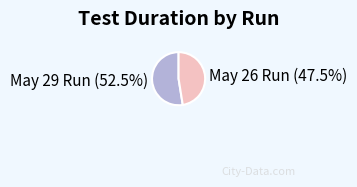

Count the number of slices in the pie.

2